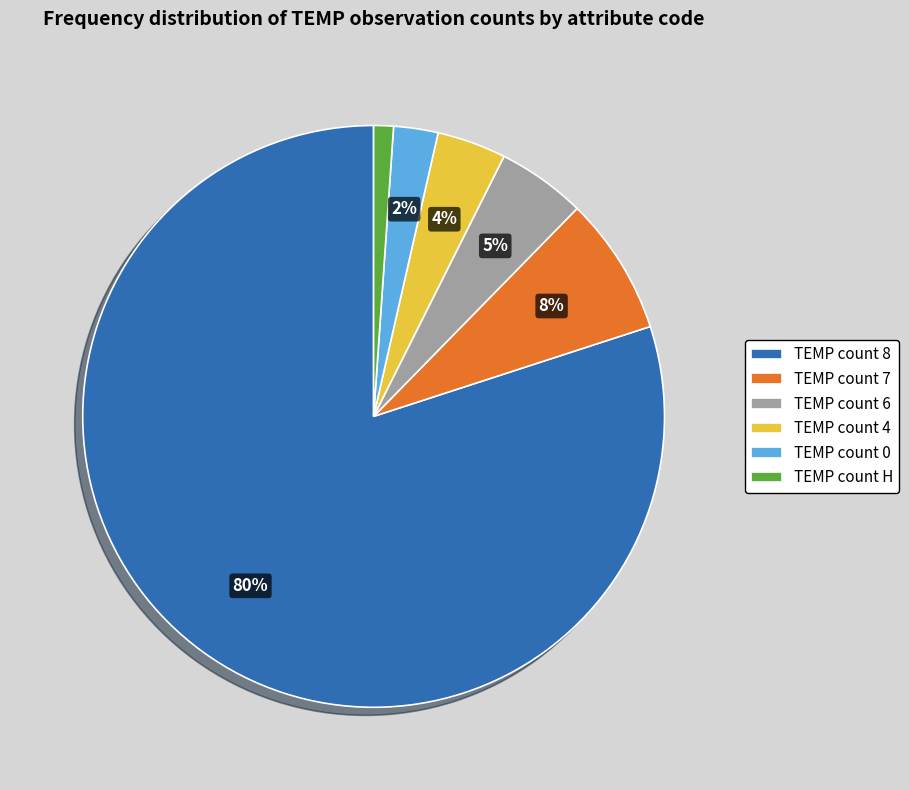

To the nearest percent, what is the average slice percentage?

17%